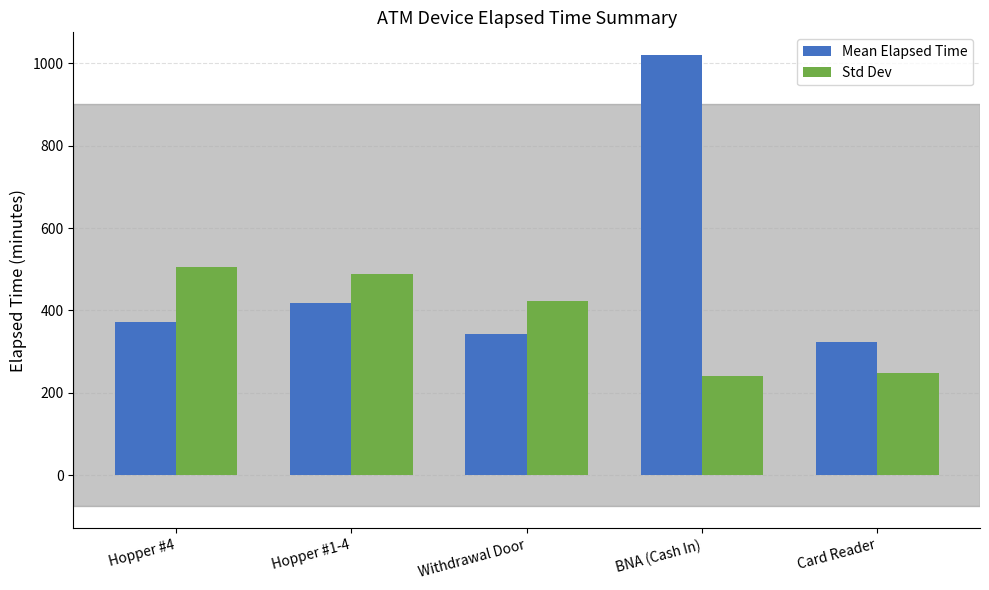

What is the total value across all series at BNA (Cash In)?

1260.0